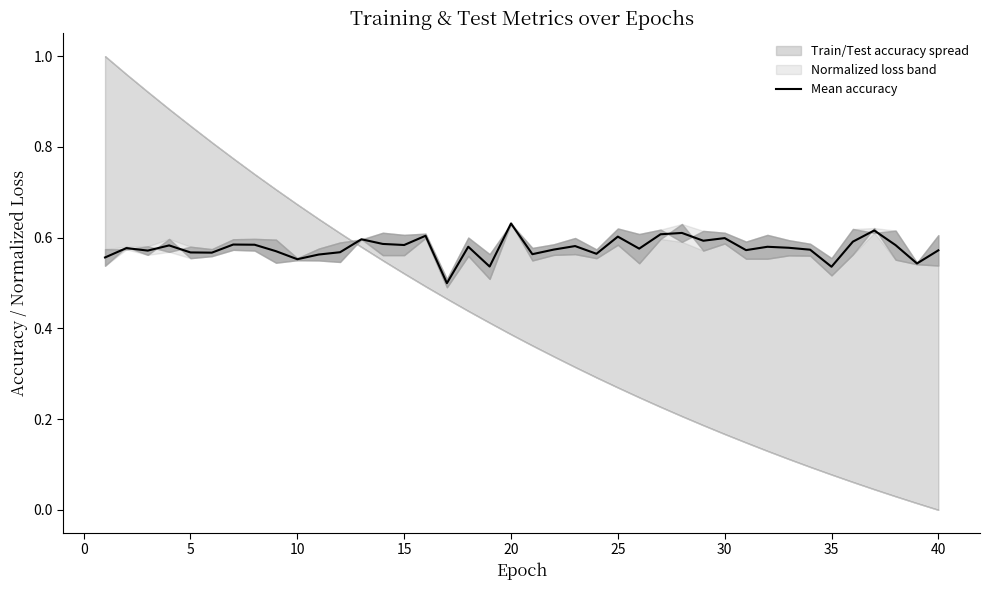

The chart shows a value of 0.6 at 15. True or false?

True